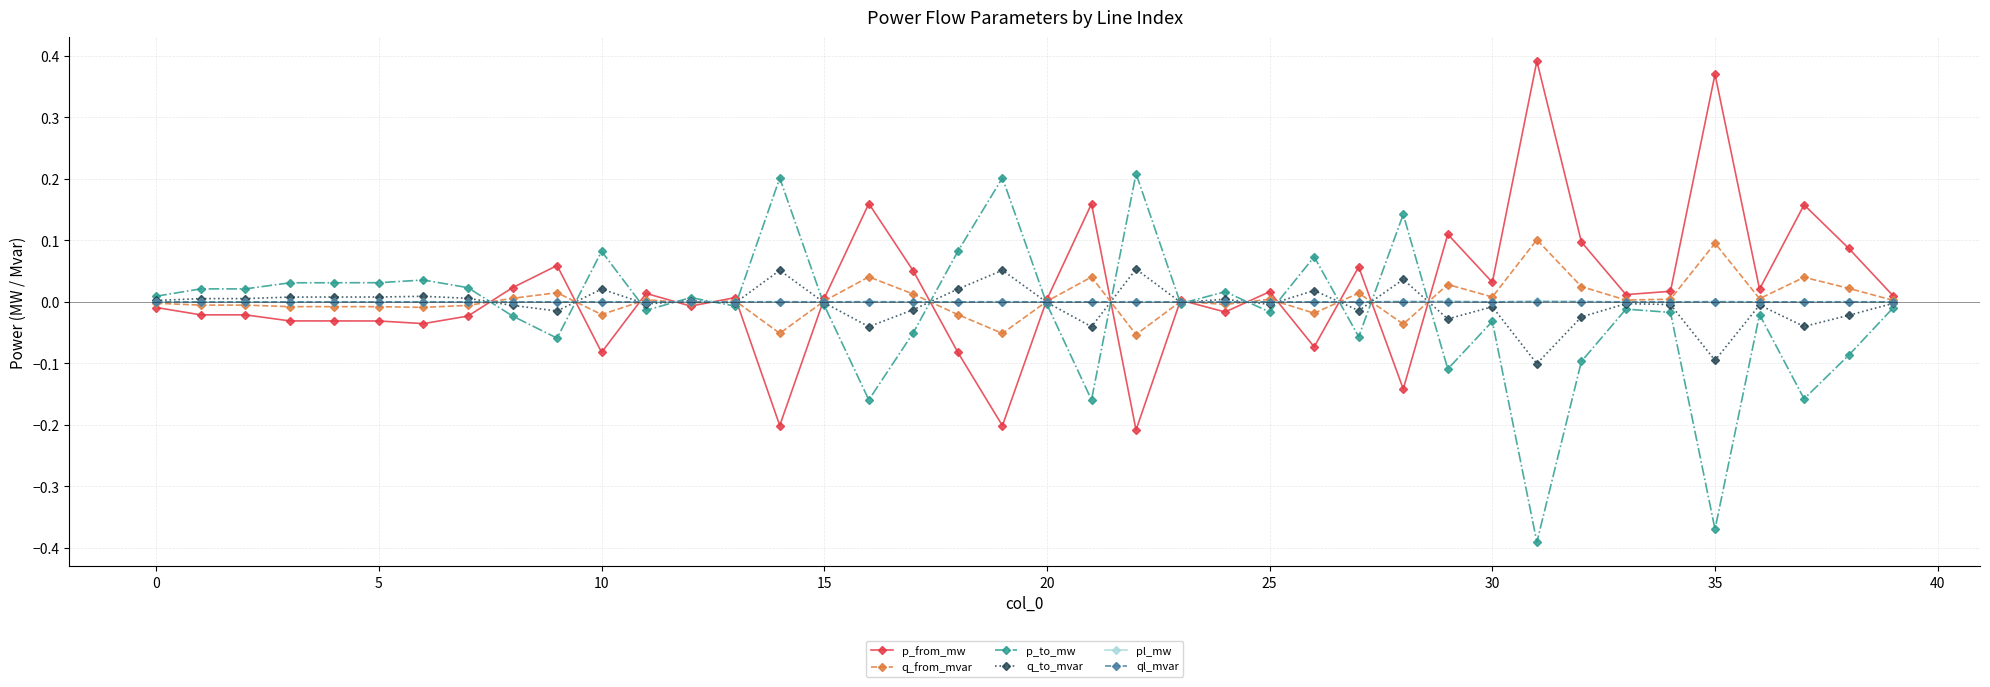

What are all the series names shown in the legend?

p_from_mw, q_from_mvar, p_to_mw, q_to_mvar, pl_mw, ql_mvar